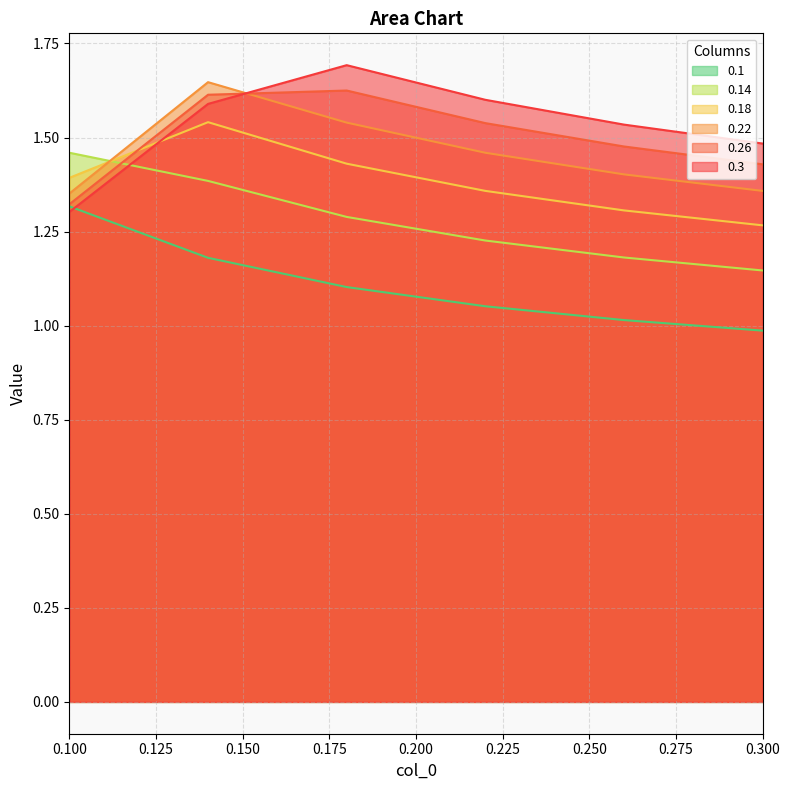

What position from the left is 0.26?

5